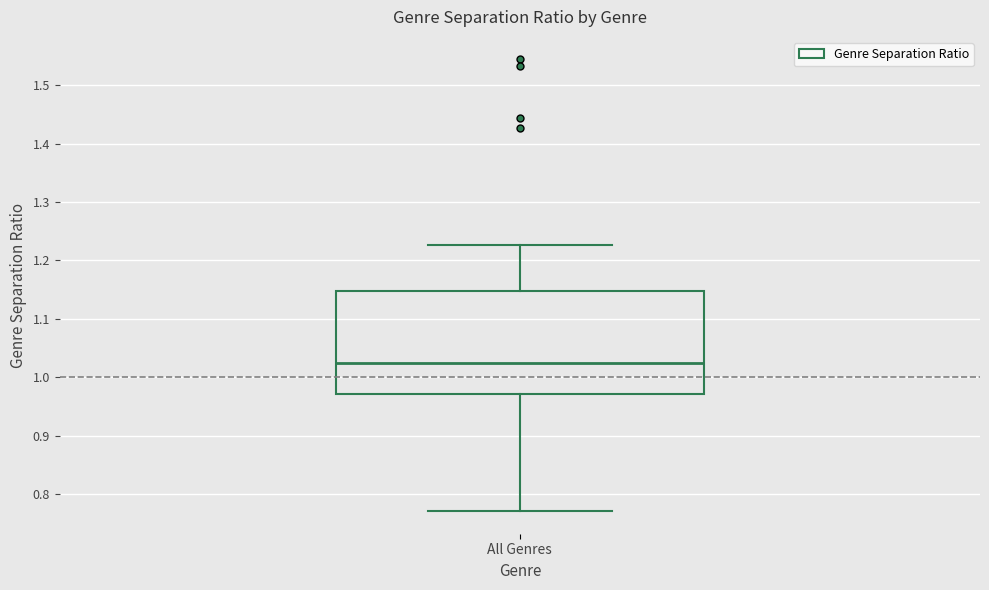

Read this box plot against the y-axis: the position of the median line, the range covered by the box, and the ends of both whiskers. The values are not printed on the chart, so give them approximately, as read against the axis.

median 1.02, box 0.97 to 1.15, whiskers 0.77 to 1.23